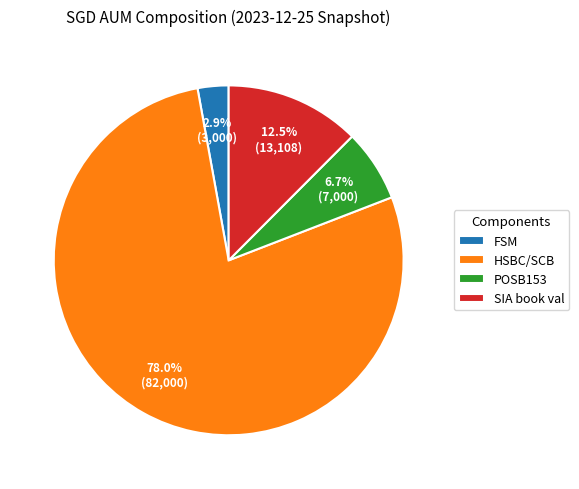

Rank the categories by value from highest to lowest.

HSBC/SCB, SIA book val, POSB153, FSM